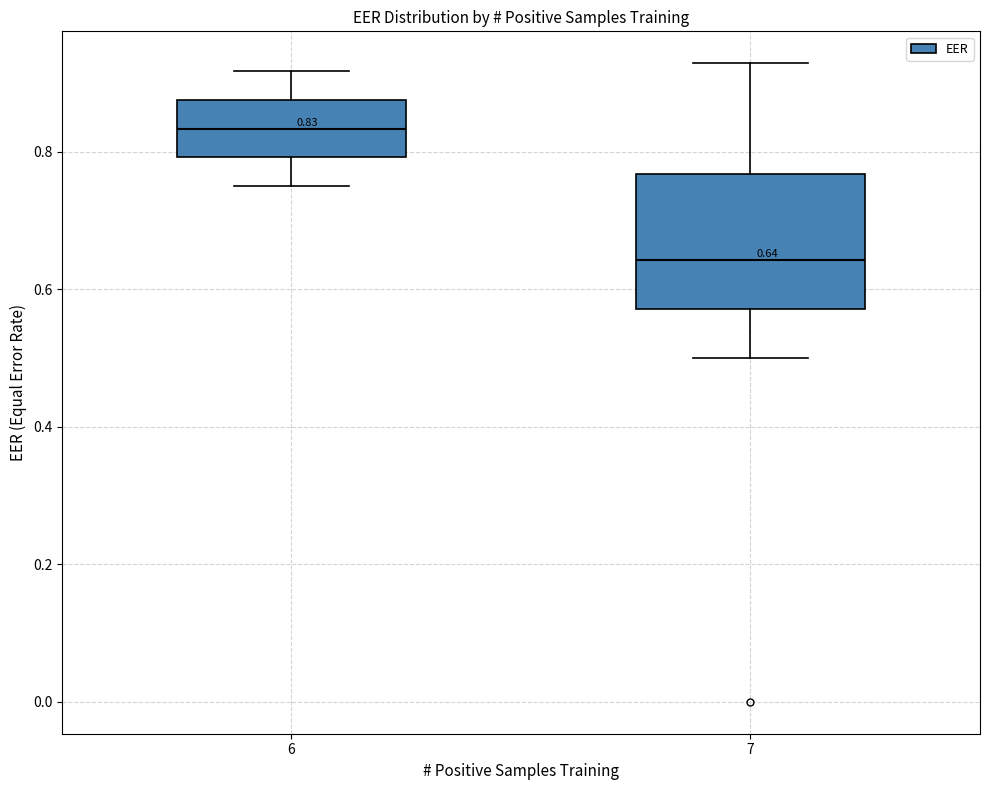

Comparing the boxes themselves (not the whiskers), which one is the tallest?

7